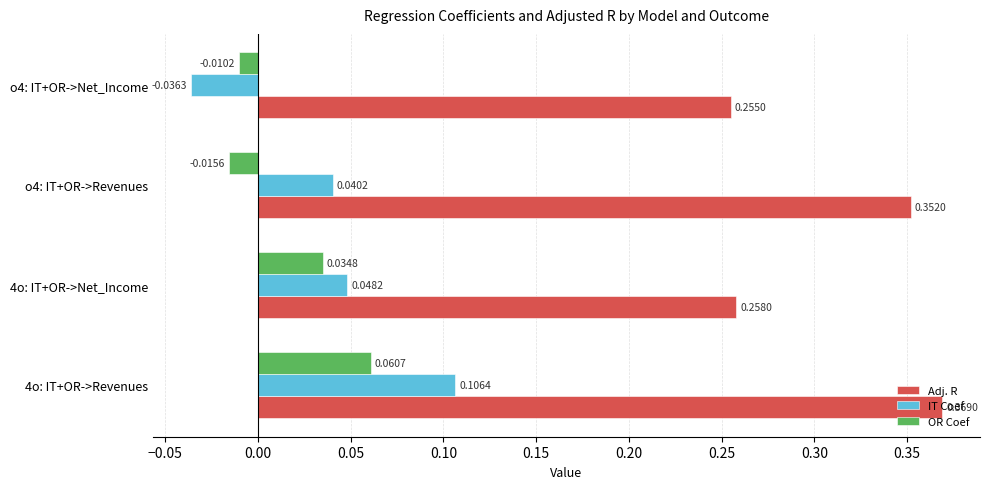

At which category is the sum across all series the highest?

4o: IT+OR->Revenues